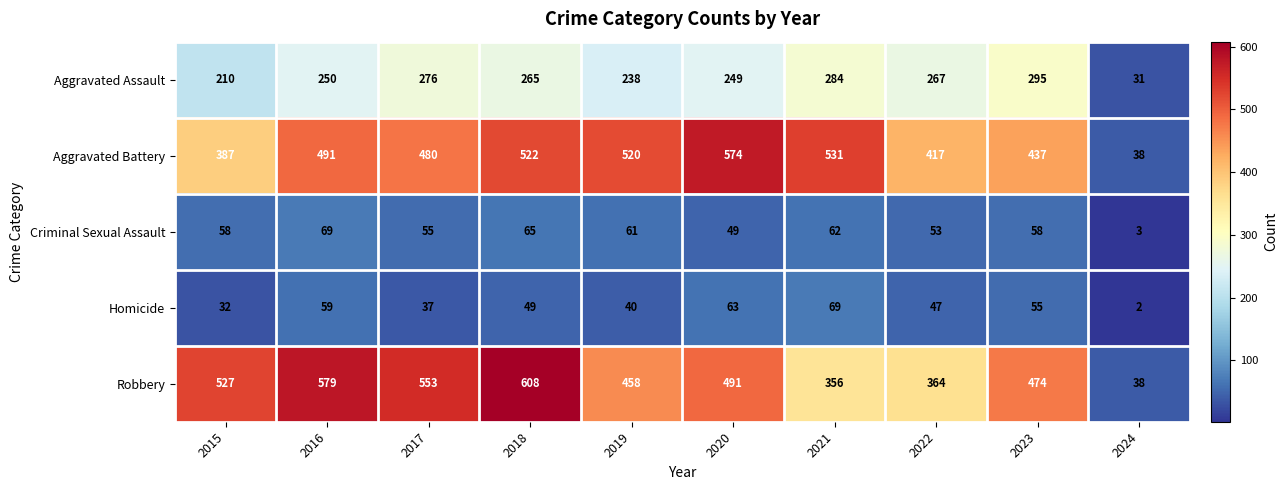

Rank the series at 2017 from lowest to highest value.

Homicide, Criminal Sexual Assault, Aggravated Assault, Aggravated Battery, Robbery